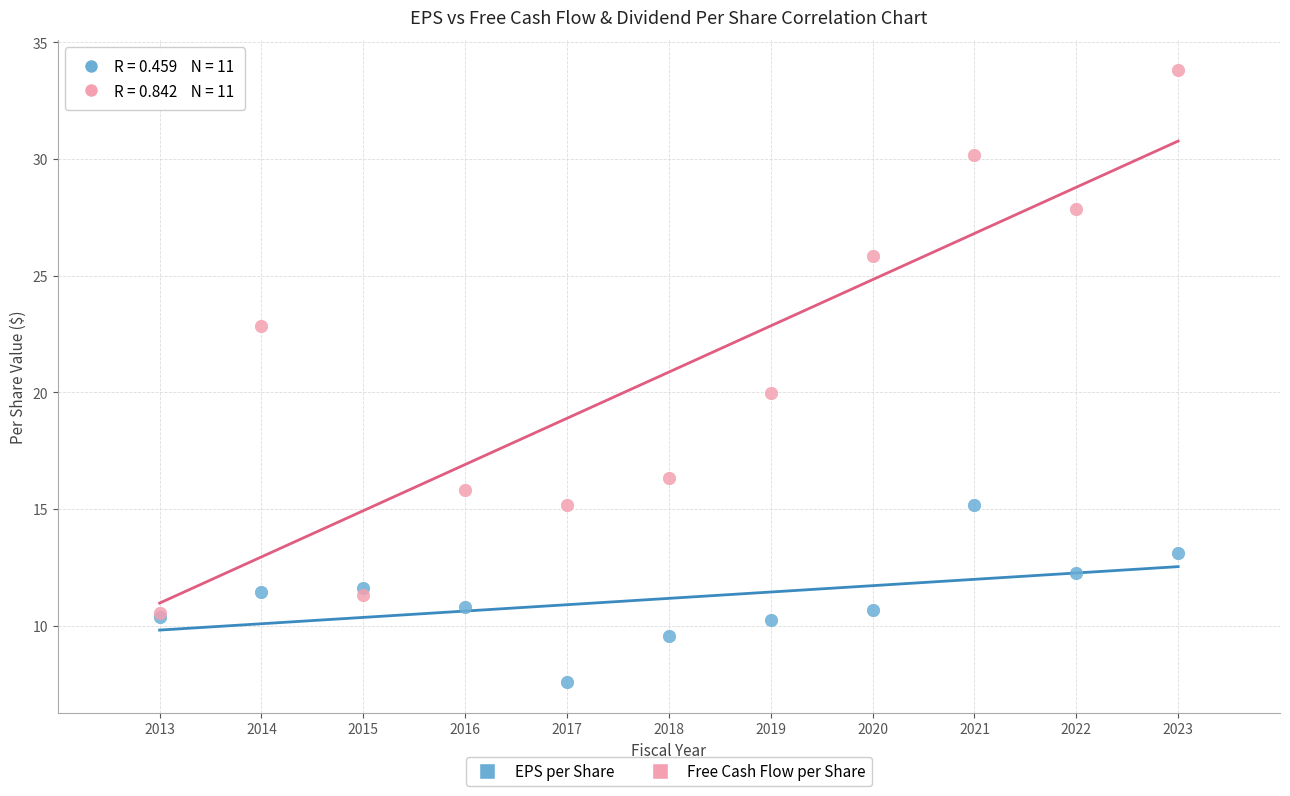

Which series reaches the minimum Y coordinate?

EPS per Share